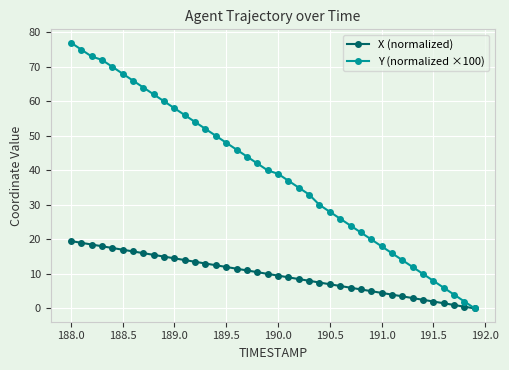

What is the value of the Y (normalized ×100) point at the 39th from the left?

2.0